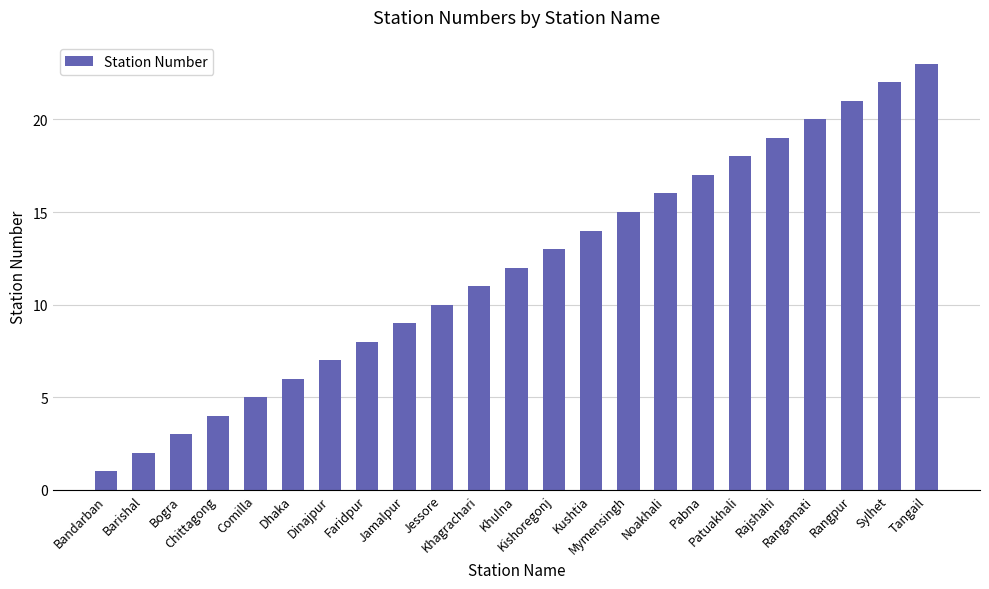

At which category does the chart reach its minimum across all series?

Bandarban